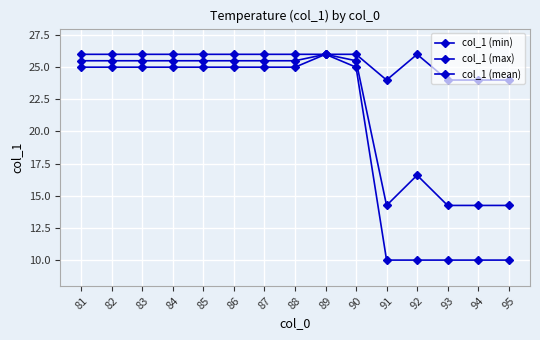

At which category does col_1 (min) reach its first local peak?

89